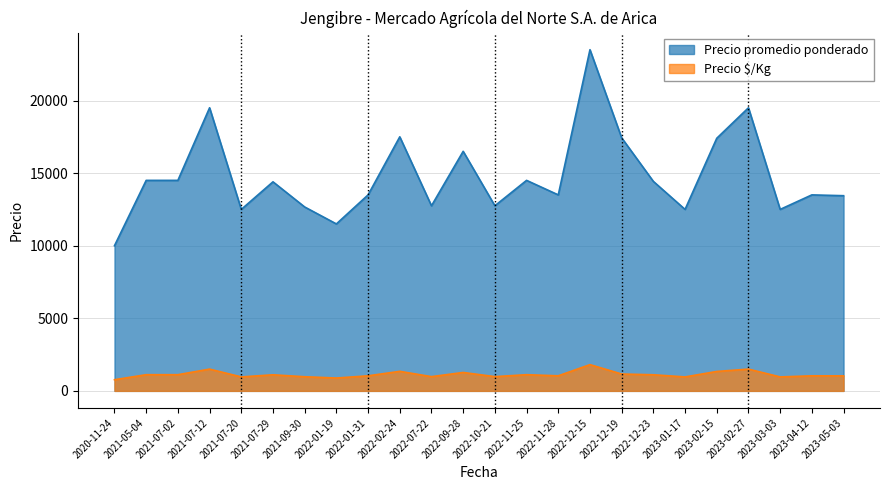

Which category has the highest value across all series?

2022-12-15